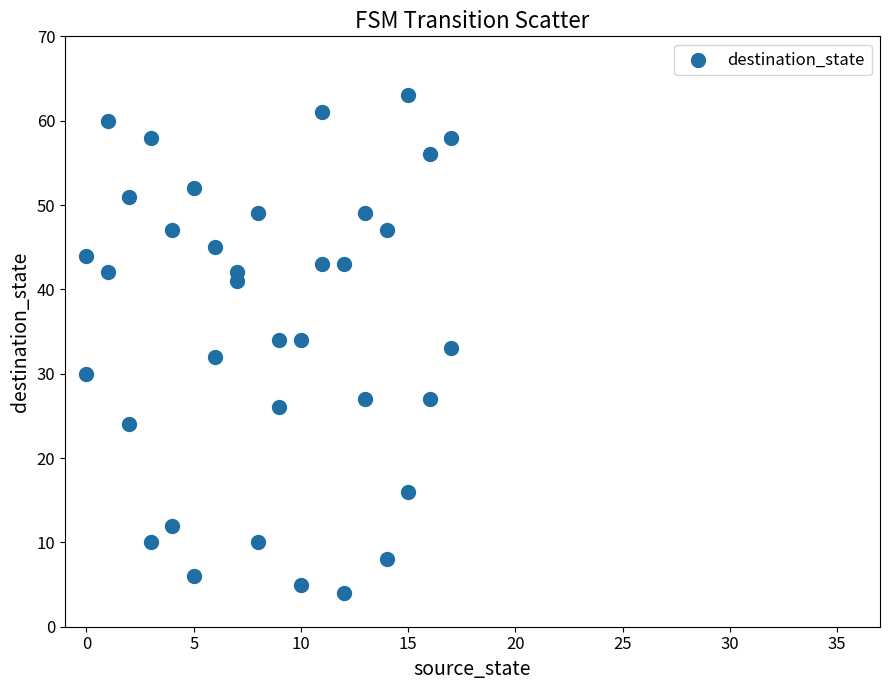

What is the range of X values (max minus min)?

17